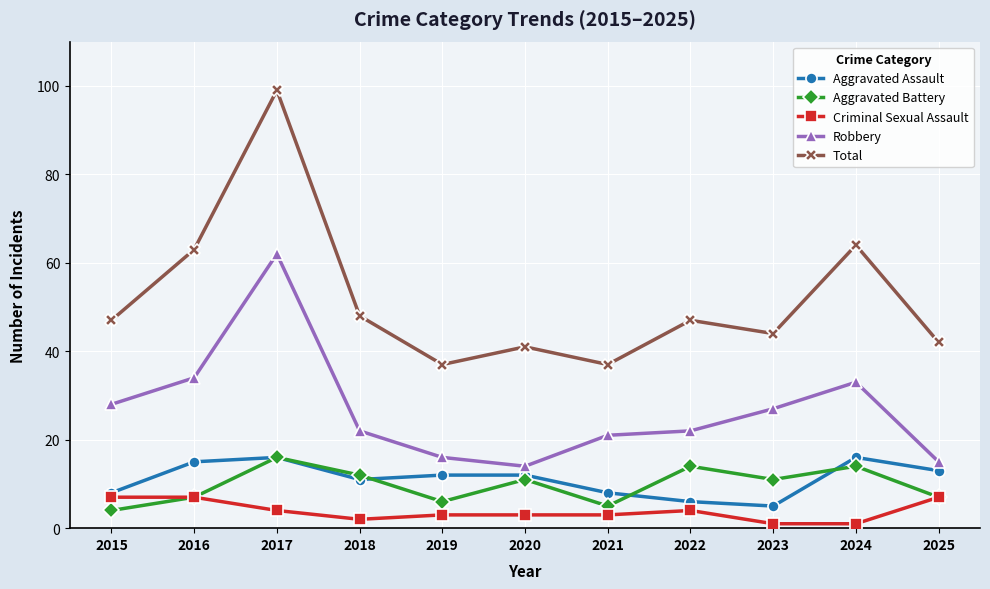

What is the difference between the maximum and minimum values in the Total series?

62